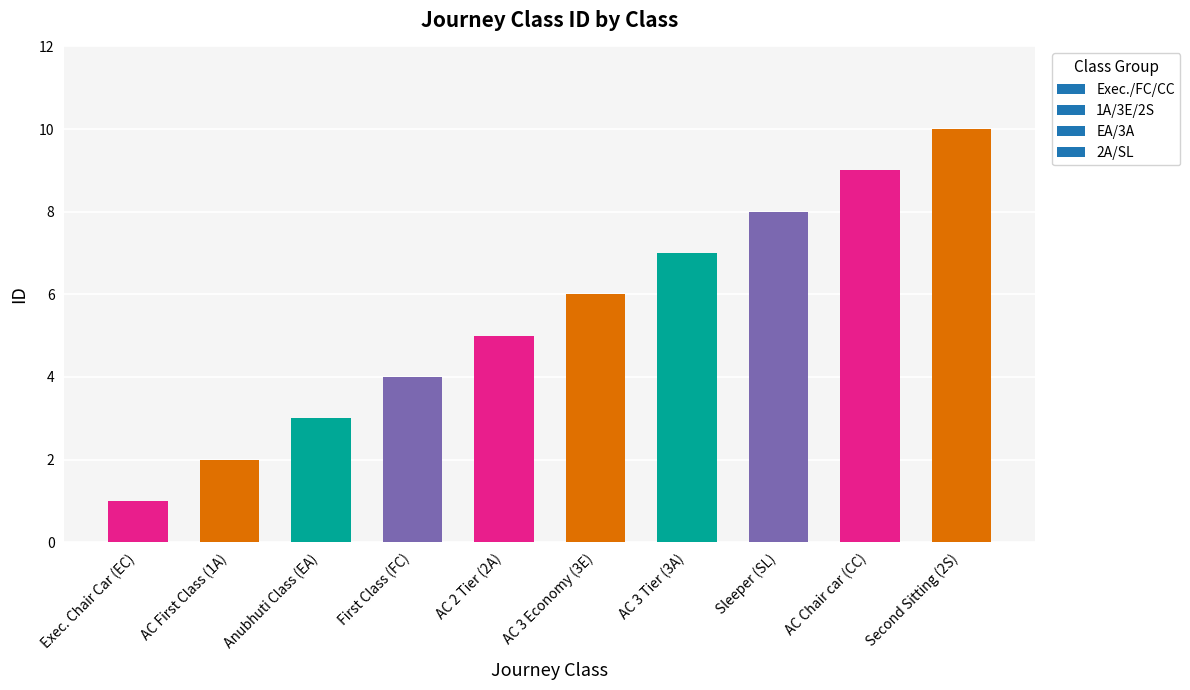

Is it true that the value at First Class (FC) is 6?

False